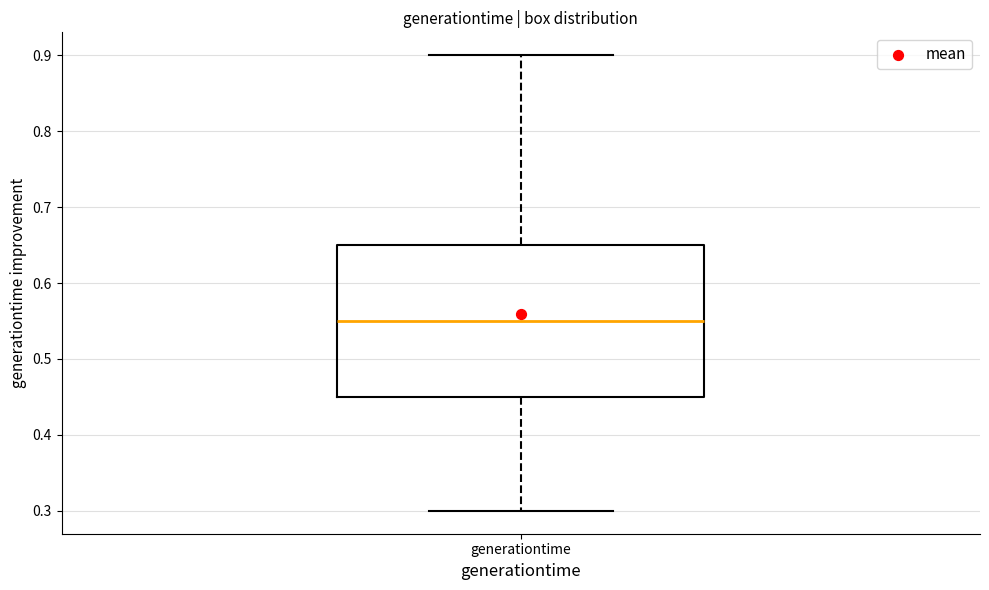

Transcribe this box plot: give where the median line is, the range the box spans, and where the two whiskers end, as read against the y-axis. The values are not printed on the chart, so give them approximately, as read against the axis.

median 0.55, box 0.45 to 0.65, whiskers 0.30 to 0.90